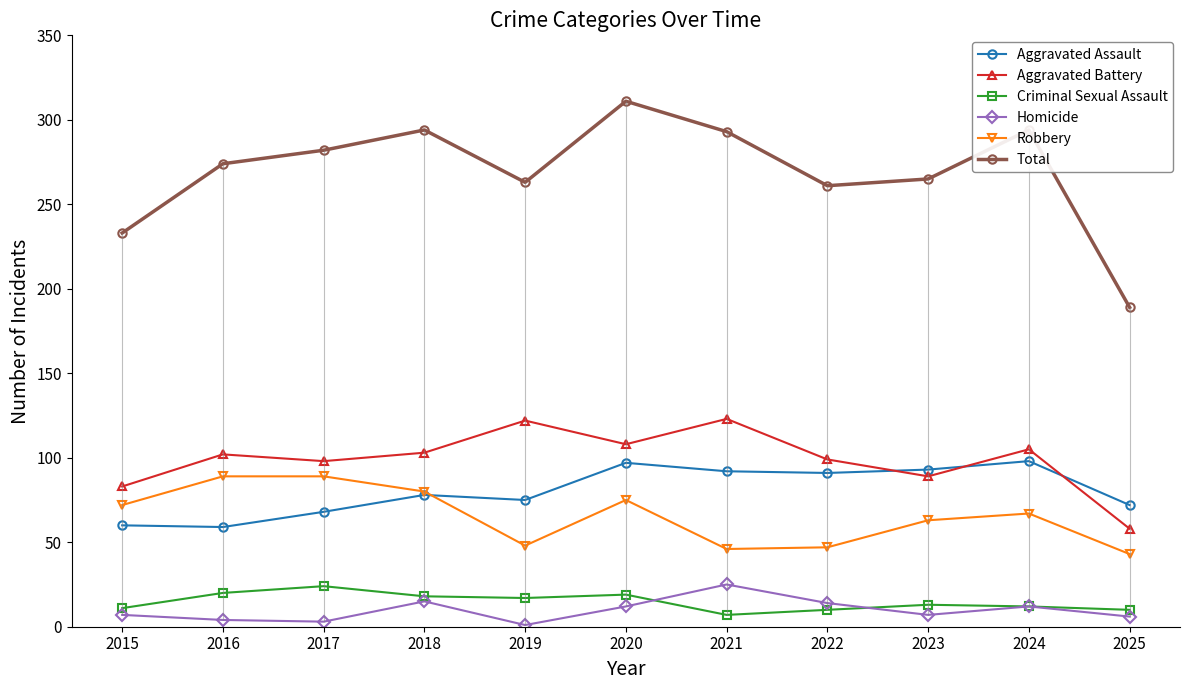

The Total series shows 265 at 2023. True or false?

True